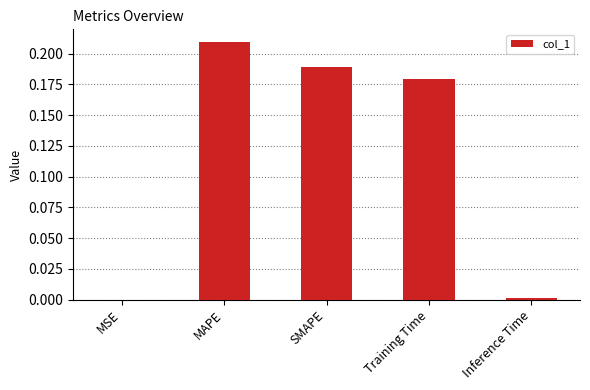

Is it true that the value at MSE is 0.0?

True